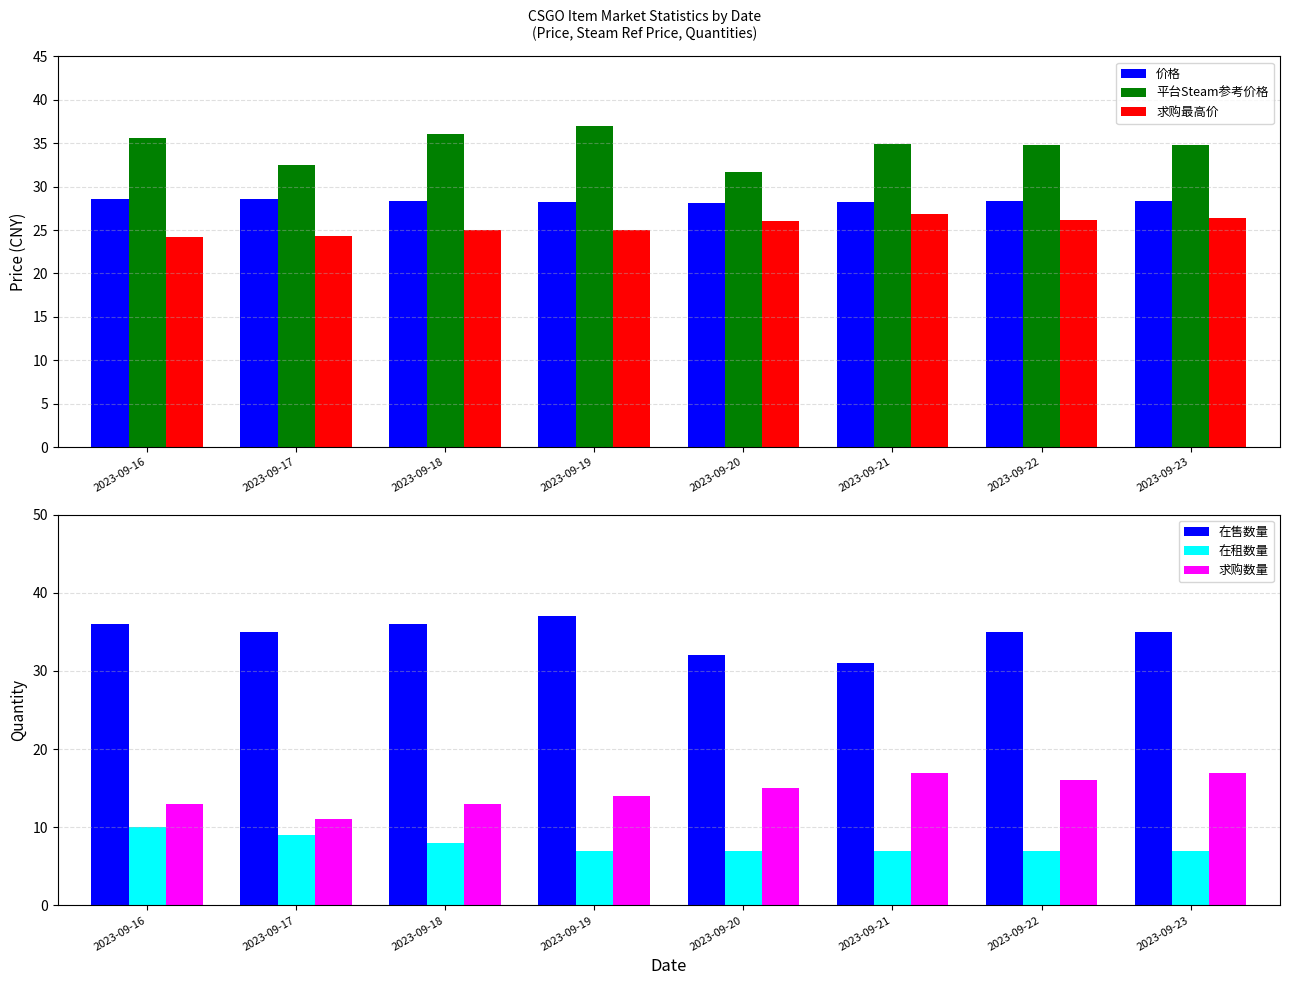

What is the approximate value of 价格 at 2023-09-20?

28.1